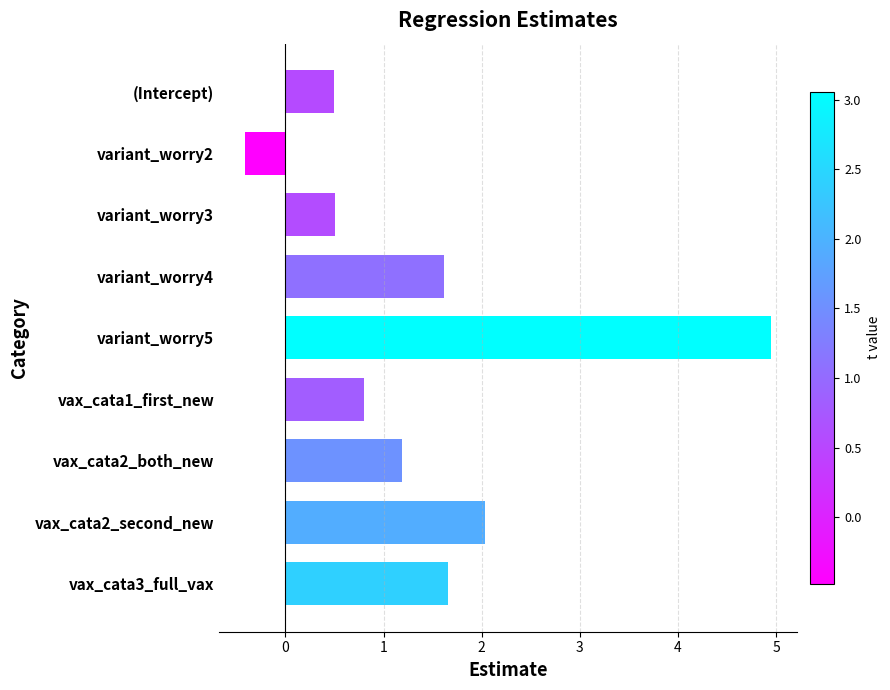

The value at variant_worry4 is 1.6. True or false?

True